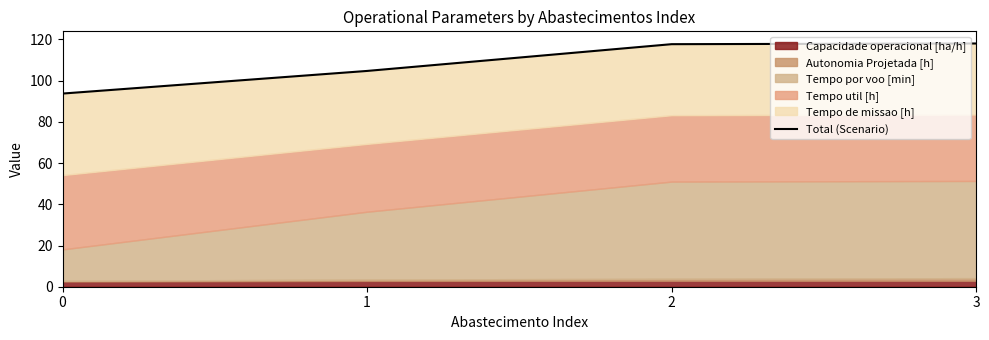

What is the value of the 2nd point from the left?

104.7